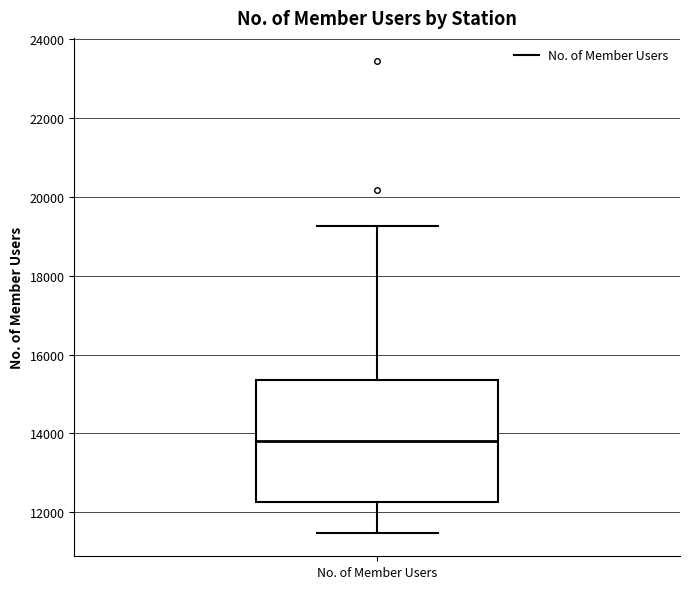

Transcribe this box plot: give where the median line is, the range the box spans, and where the two whiskers end, as read against the y-axis. The values are not printed on the chart, so give them approximately, as read against the axis.

median 13800, box 12200 to 15400, whiskers 11400 to 19200